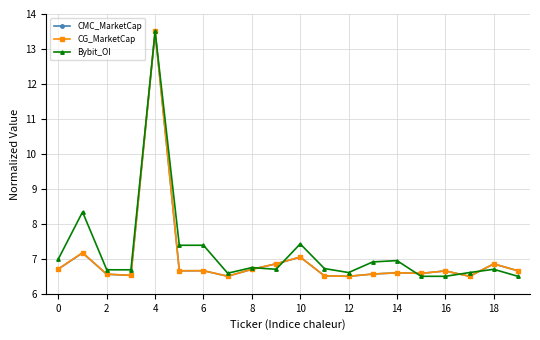

What is the greatest value displayed?

13.5